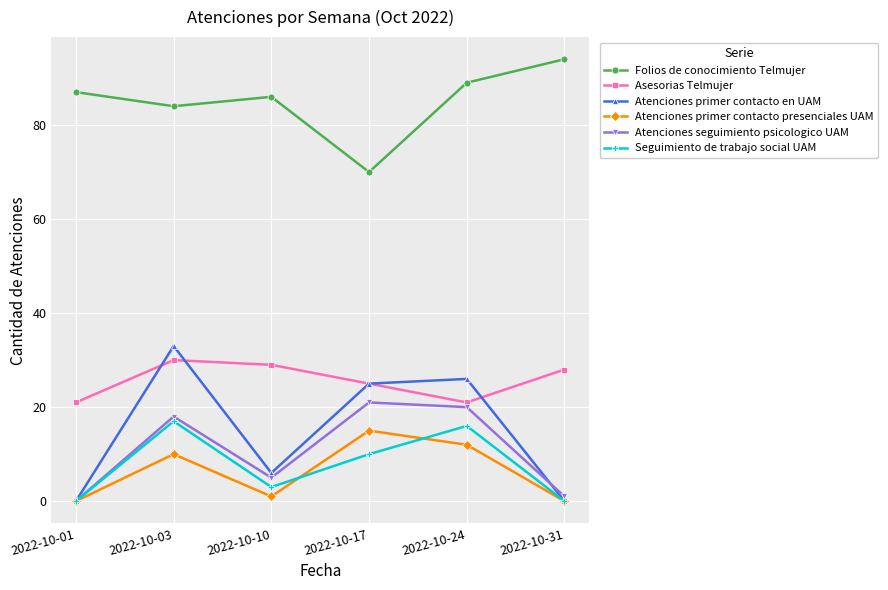

What is the difference between the maximum and minimum values in the Atenciones seguimiento psicologico UAM series?

21